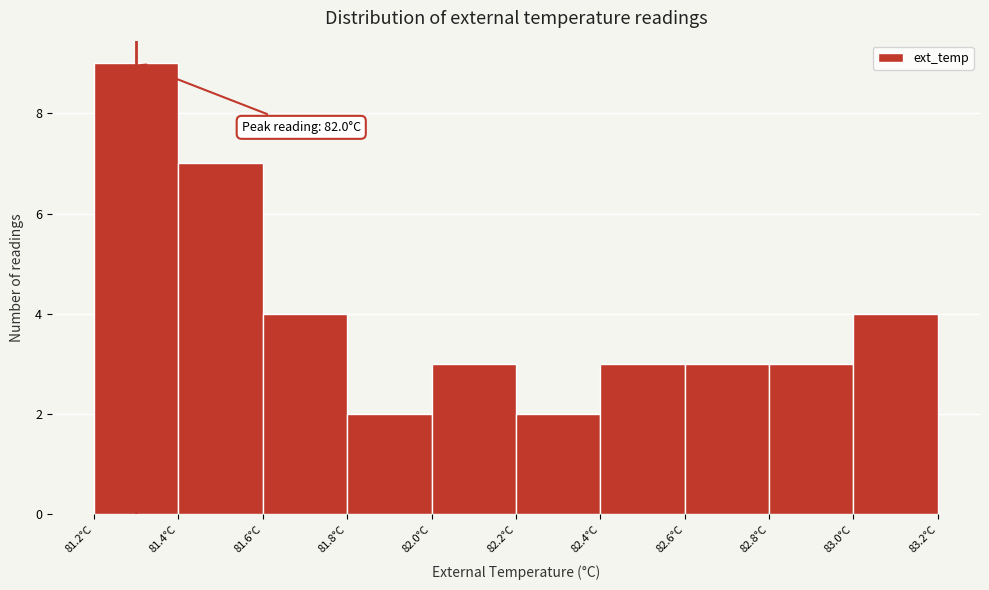

Over which range of the x-axis is the bar tallest?

81.2 to 81.4